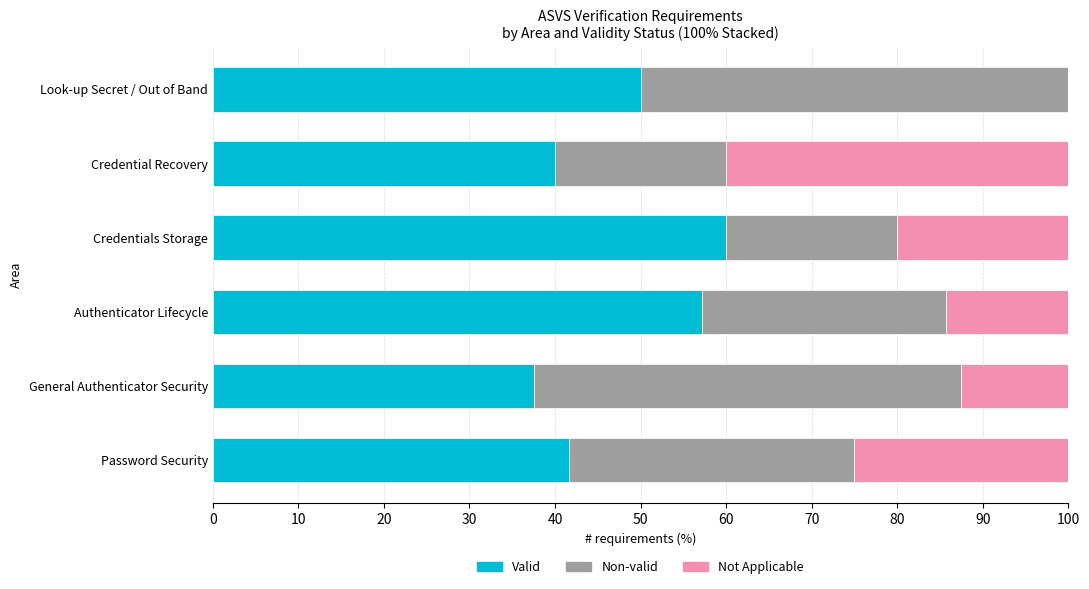

At which label is Valid closest to 48?

Look-up Secret / Out of Band